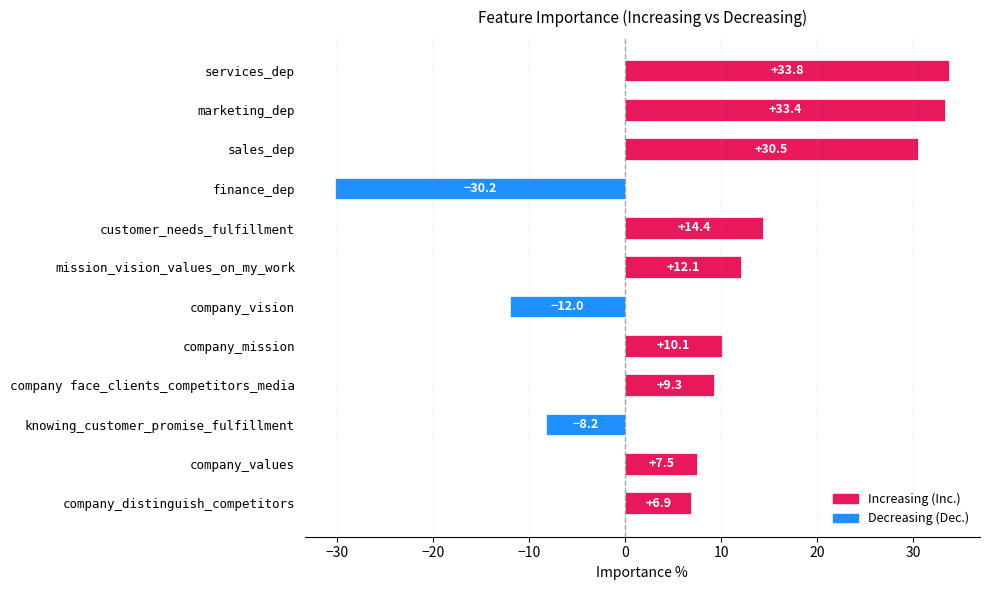

What is the difference between the values at company_vision and marketing_dep?

45.4